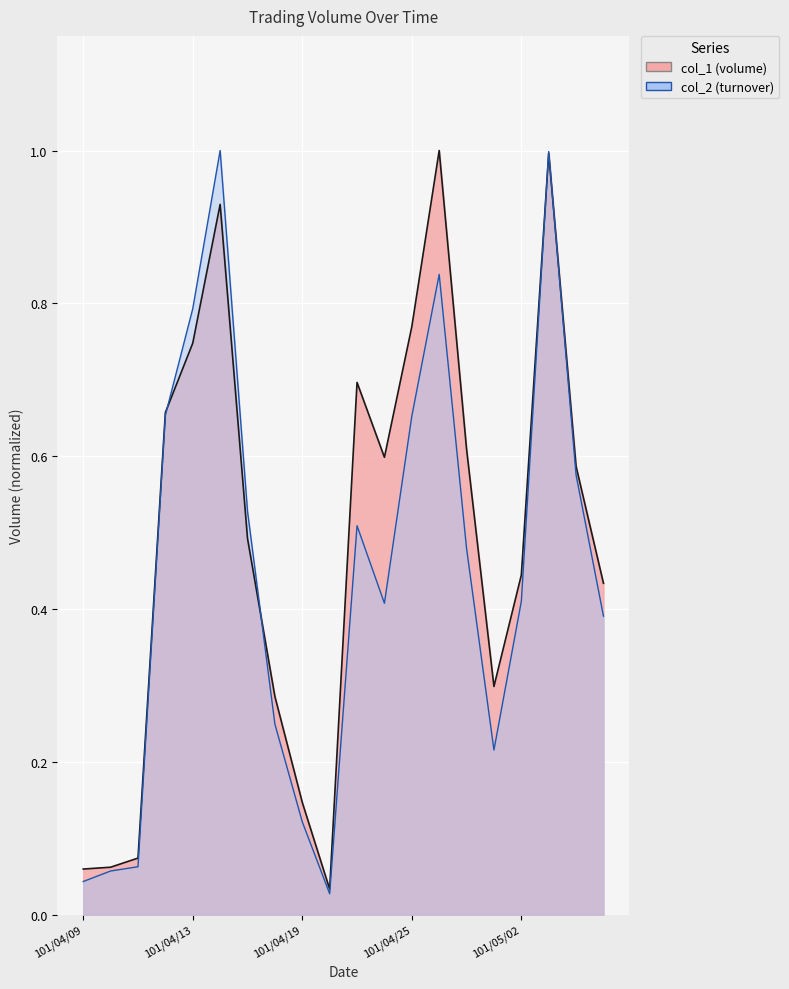

At which category is the sum across all series the highest?

101/05/03